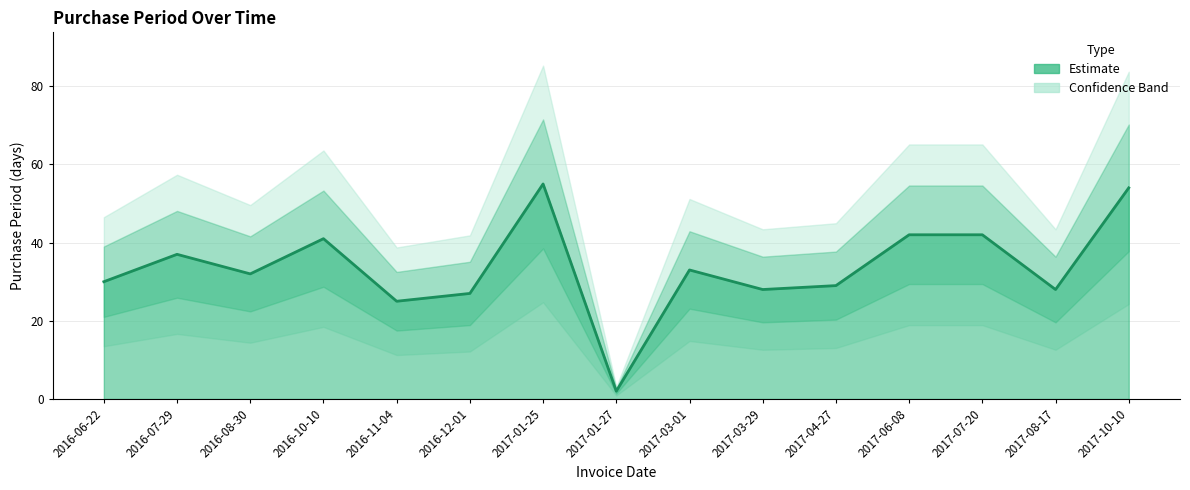

The value at 2017-01-27 is 3. True or false?

False